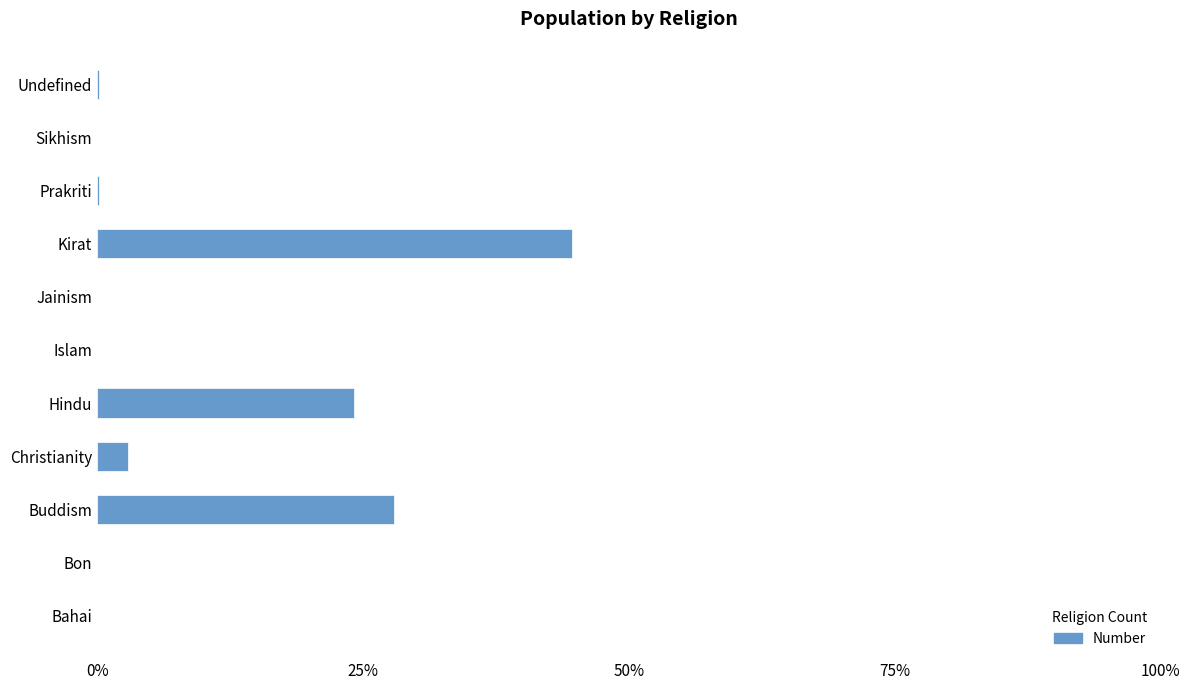

What is the change in value from Bon to Kirat?

+44.7